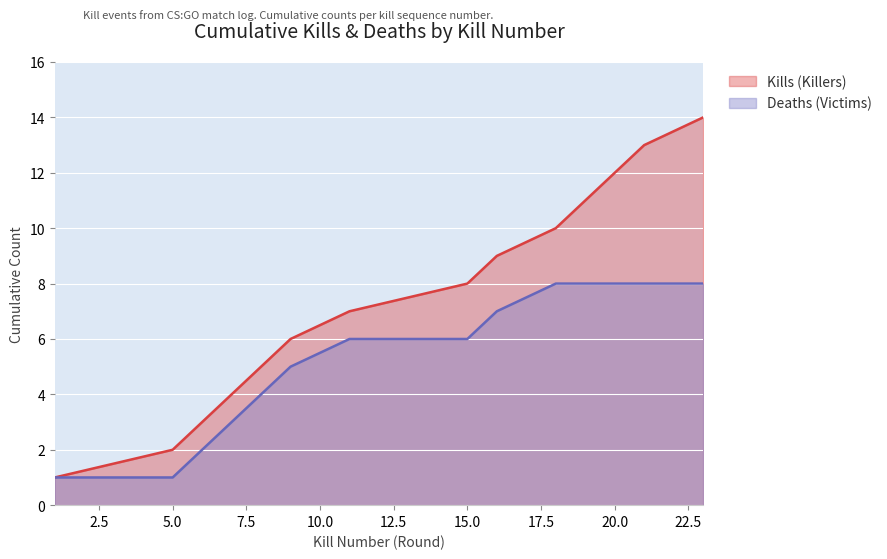

What is the sum of all values?

105